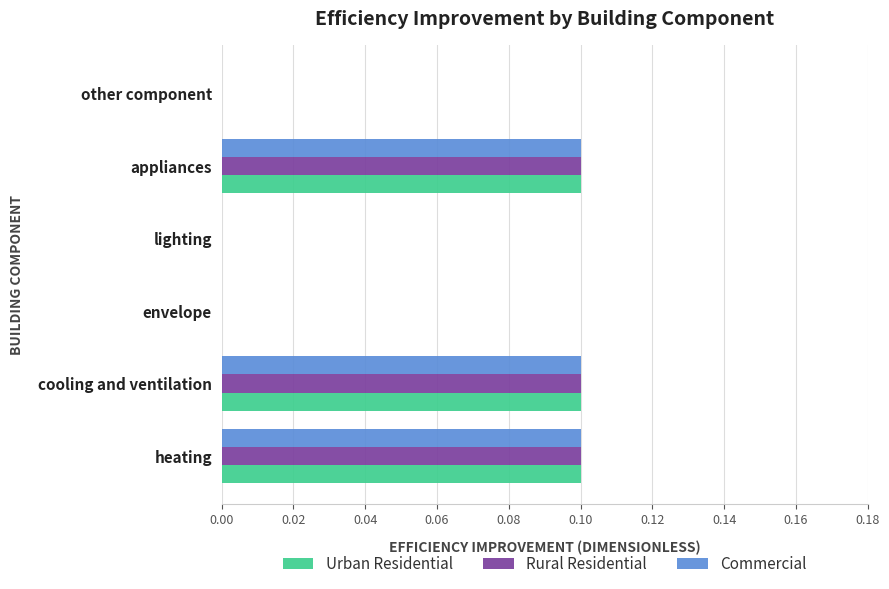

What is the sum of all Urban Residential values?

0.3